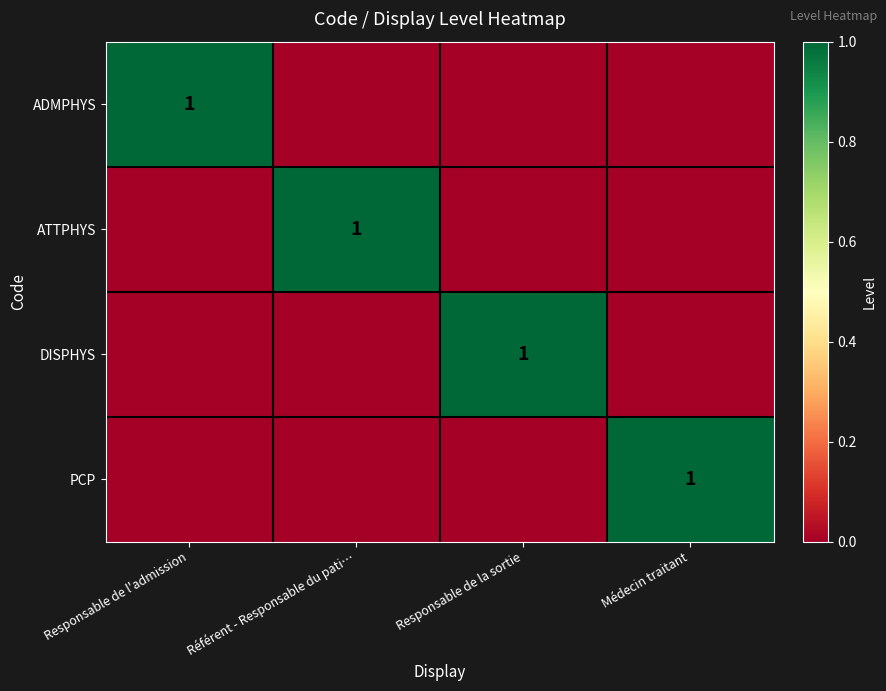

True or false: ADMPHYS has a value of 1 at Responsable de l'admission.

True